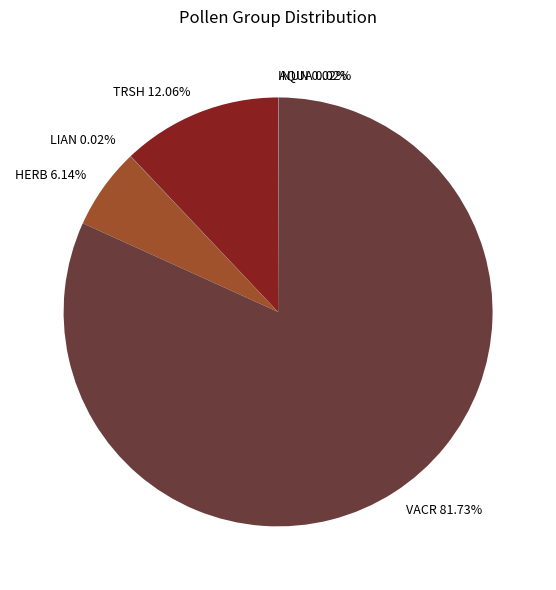

To the nearest percent, what is the difference between the largest and smallest slice percentages?

82%